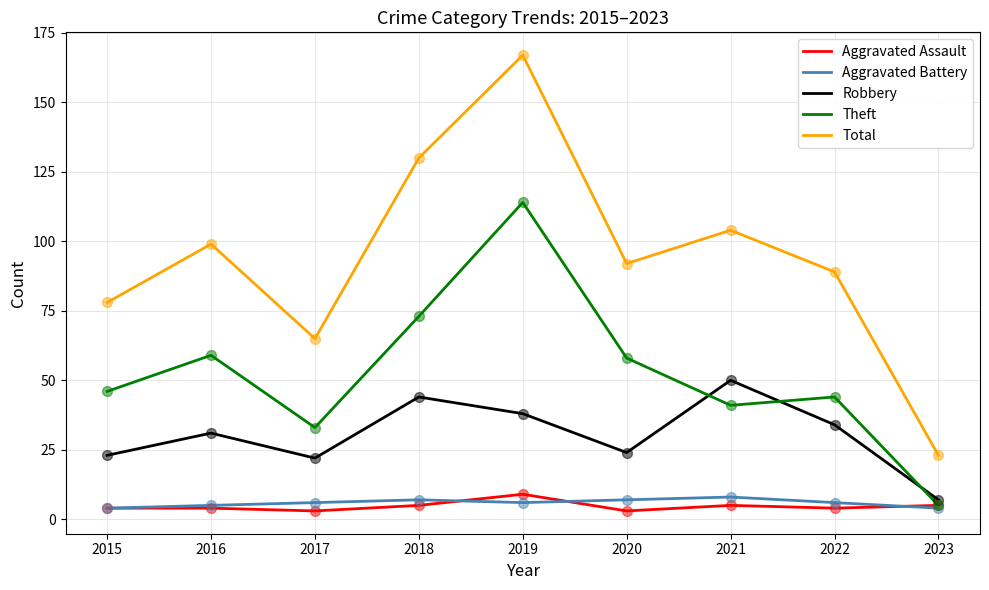

Is the value of Total at 2022 greater than the value of Theft at 2020?

Yes